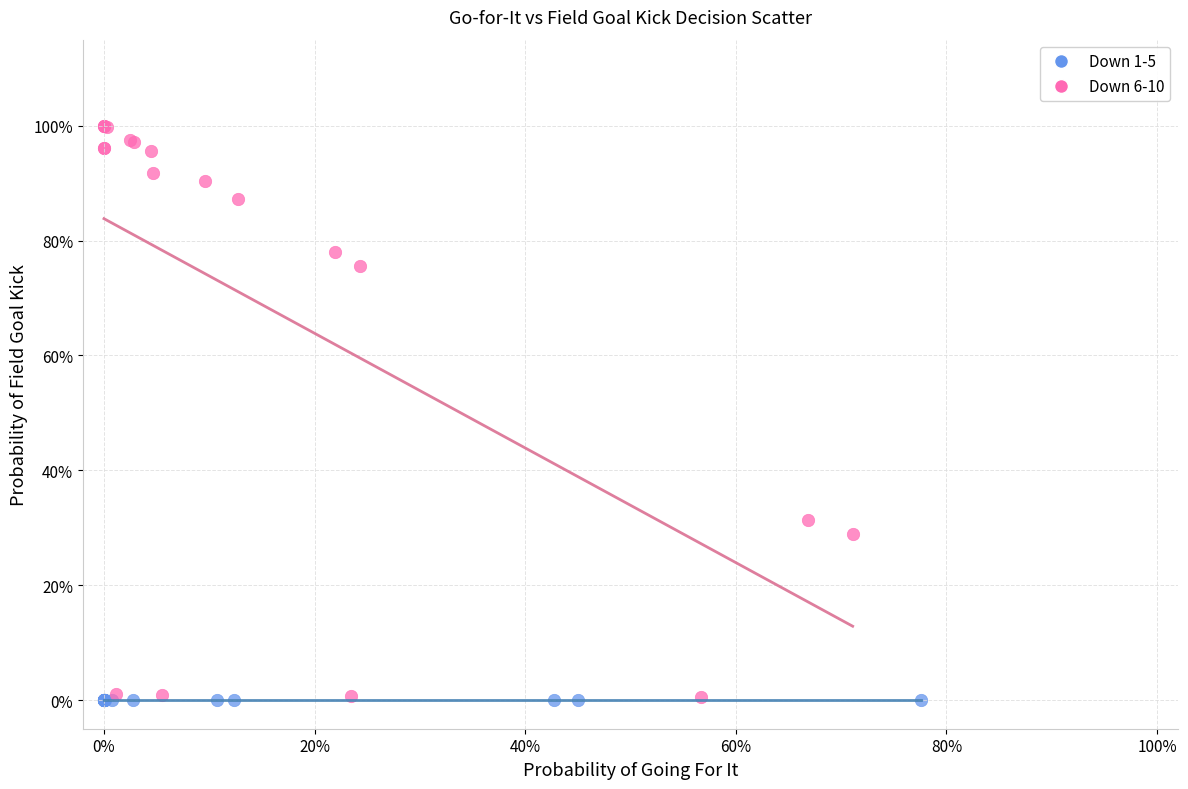

What are all the series names shown in the legend?

Down 1-5, Down 6-10